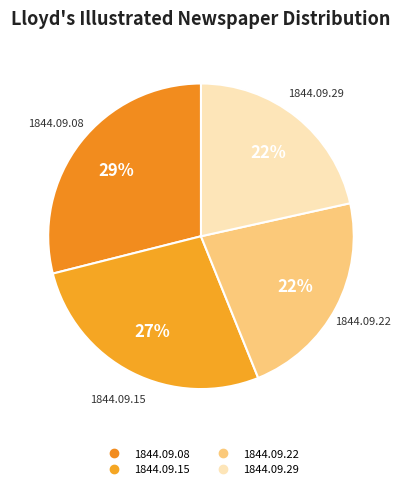

How many slices are in this pie chart?

4